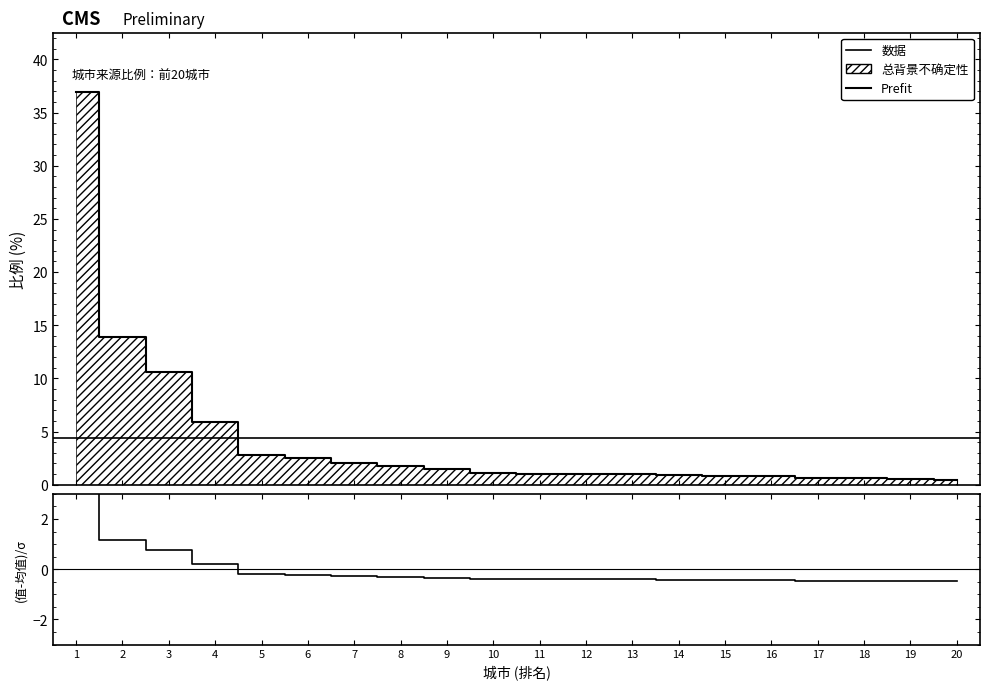

True or false: the data shows 0.2 at 17.

False